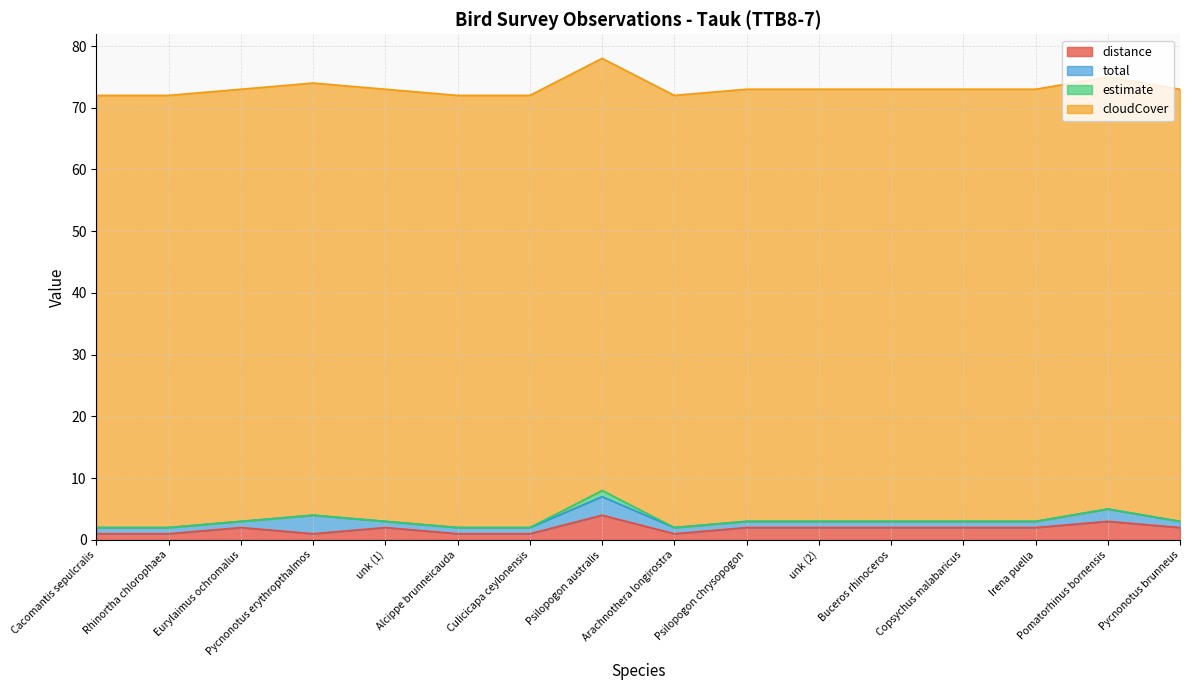

What position from the left is Eurylaimus ochromalus?

3